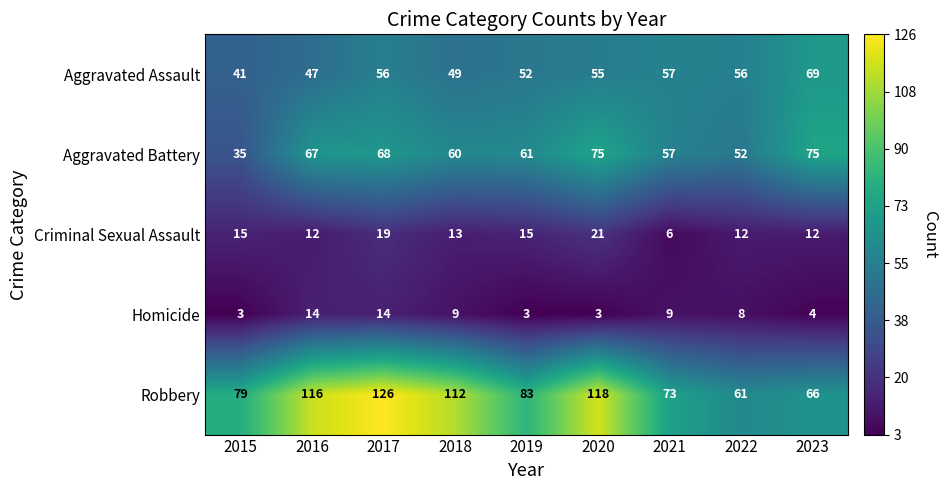

Which series changed the most between 2019 and 2020?

Robbery